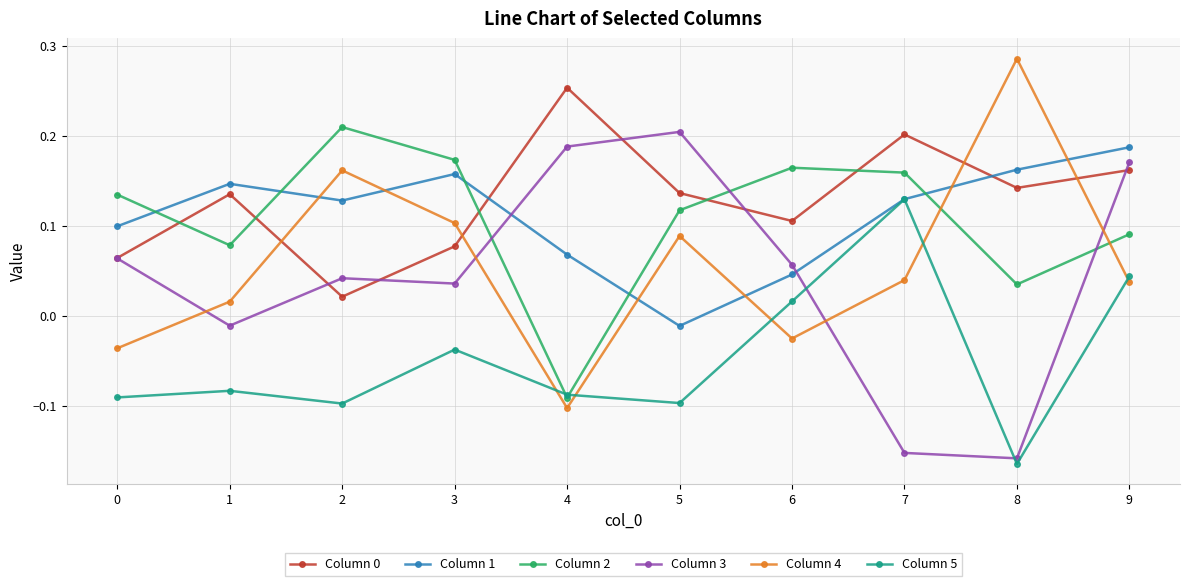

The value of Column 1 at 9 is 0.2. True or false?

True